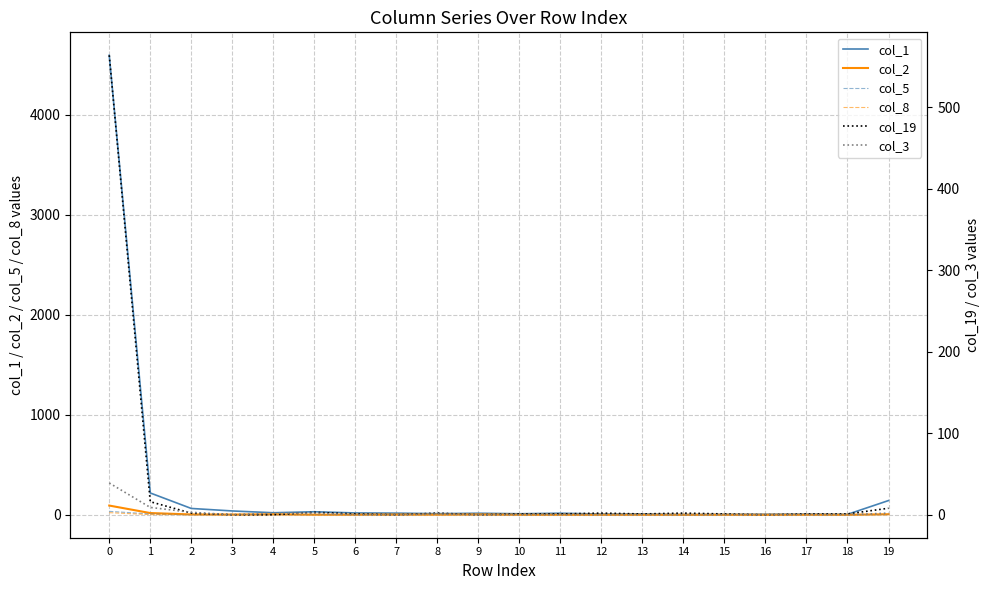

What are all the series names shown in the legend?

col_1, col_2, col_5, col_8, col_19, col_3